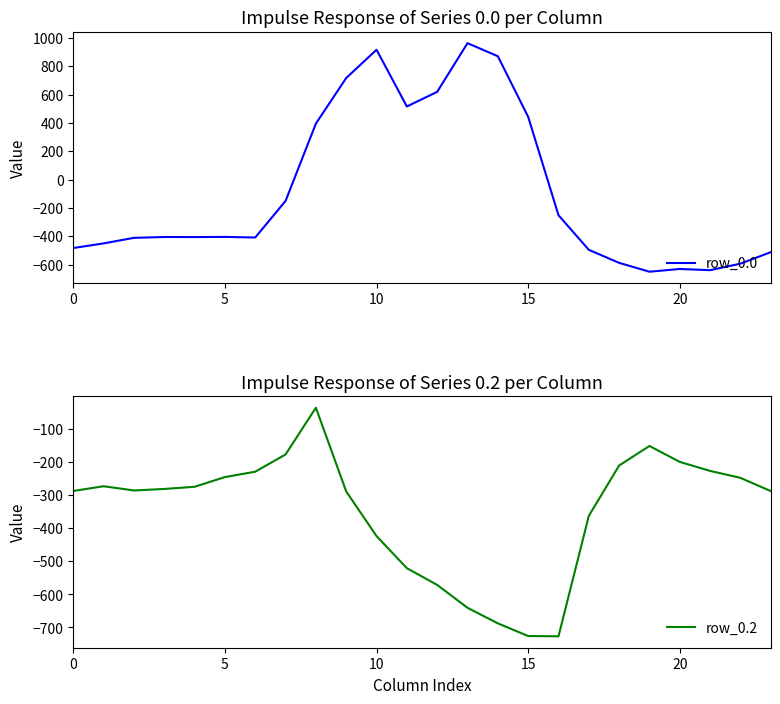

Which category has the highest value across all series?

13